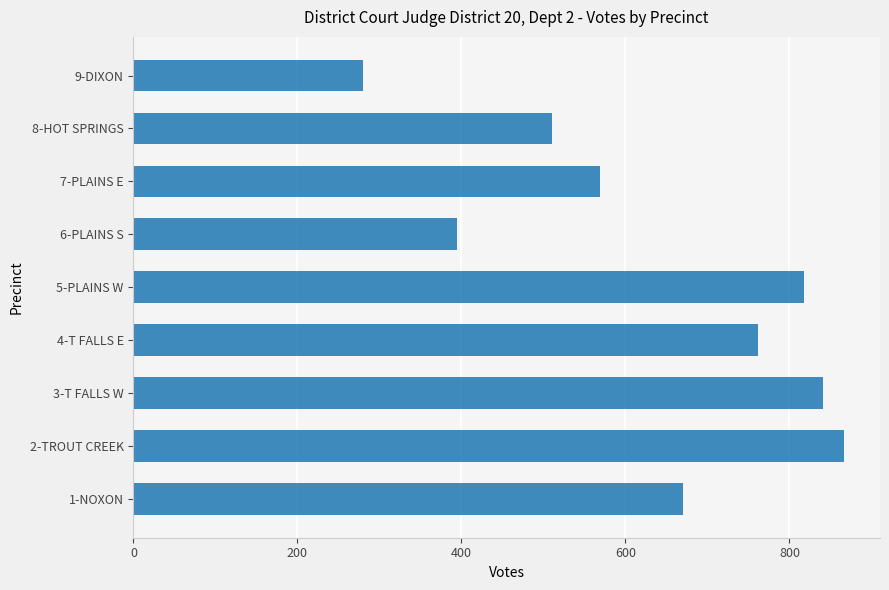

Reading bottom to top, transcribe all the data shown in this chart.

1-NOXON=670	2-TROUT CREEK=867	3-T FALLS W=841	4-T FALLS E=761	5-PLAINS W=818	6-PLAINS S=395	7-PLAINS E=569	8-HOT SPRINGS=511	9-DIXON=280